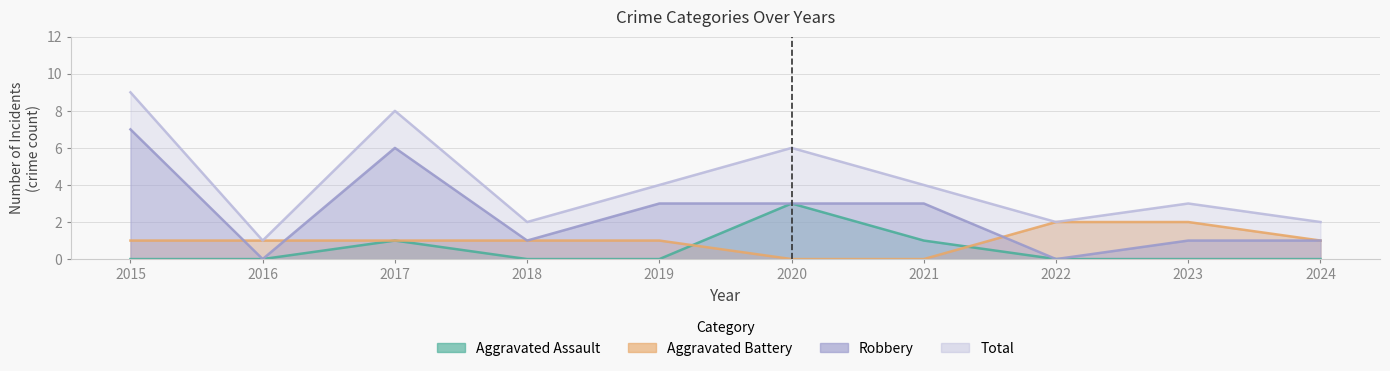

How many lines are shown in the chart?

4